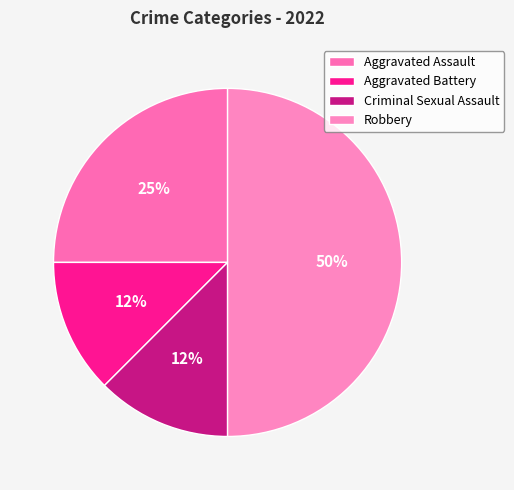

What percentage is the Robbery slice, to the nearest percent?

50%